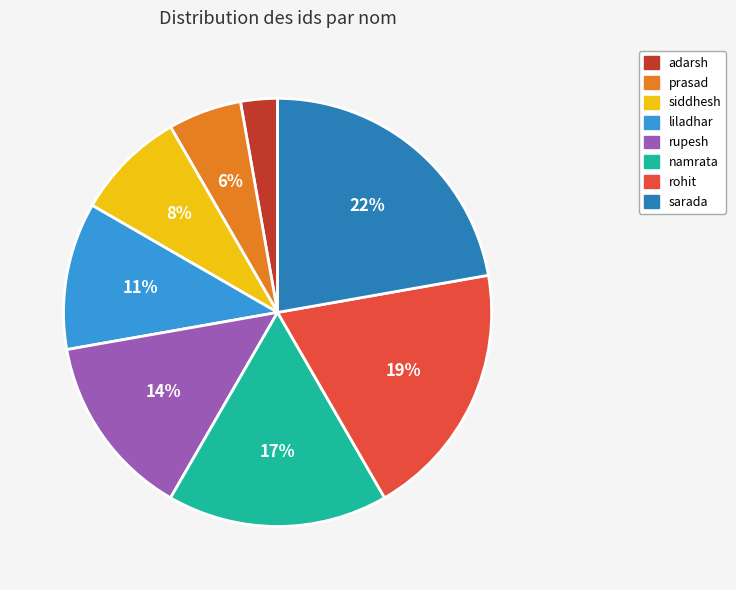

What is the ratio of the value at siddhesh to the value at sarada?

0.4